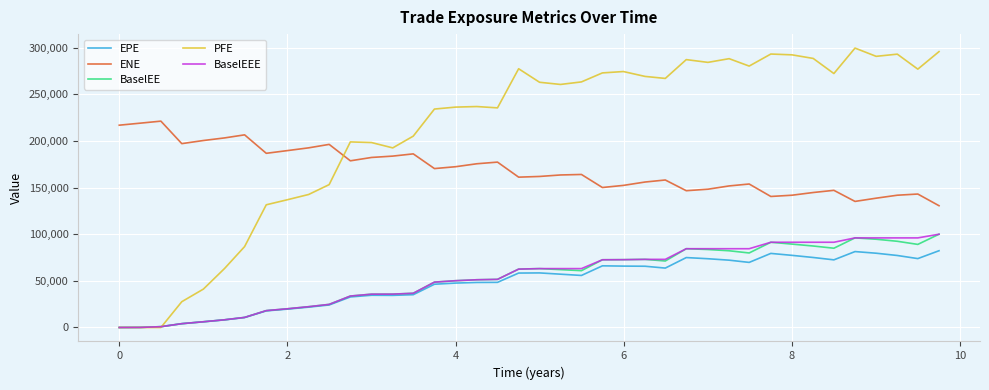

Which series has the largest total across all categories?

PFE